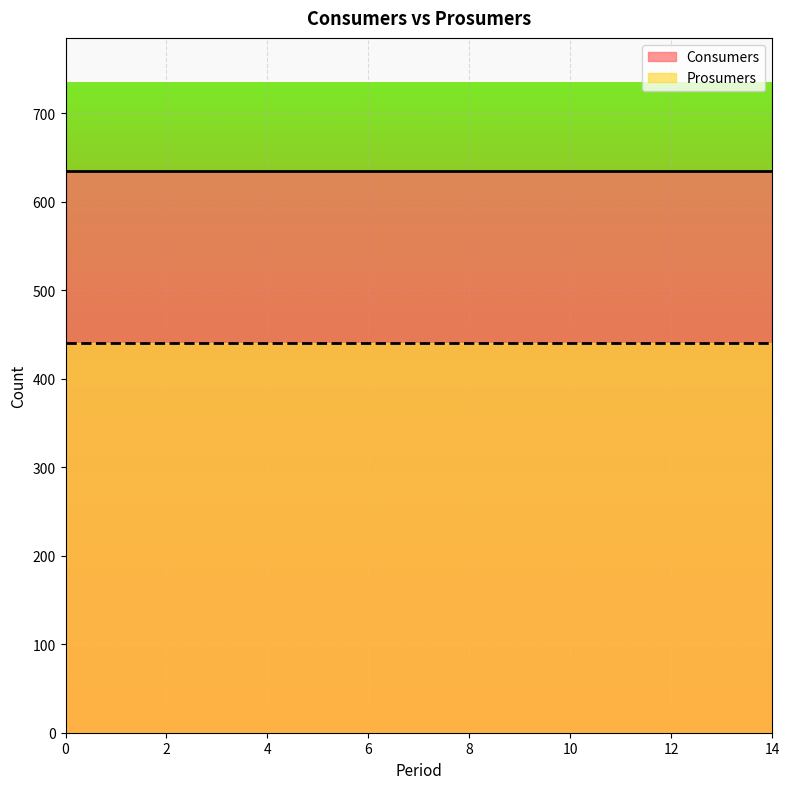

Reading left to right, list all the values displayed in this chart.

Consumers: 635	635	635	635	635	635	635	635	635	635	635	635	635	635	635
Prosumers: 440	440	440	440	440	440	440	440	440	440	440	440	440	440	440